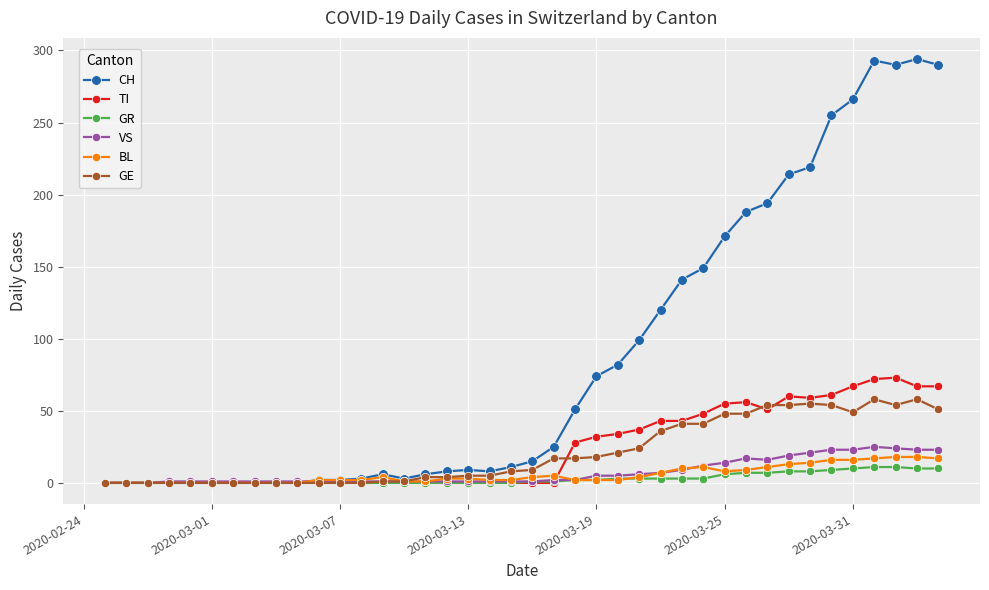

Which series has the largest total across all categories?

CH